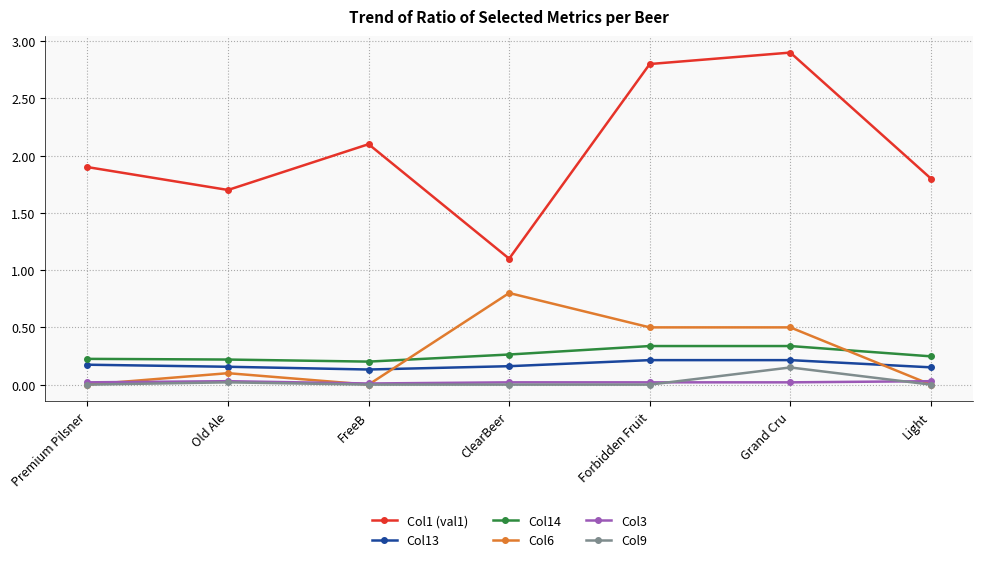

Is it true that Col9 equals 0.0 at Grand Cru?

False